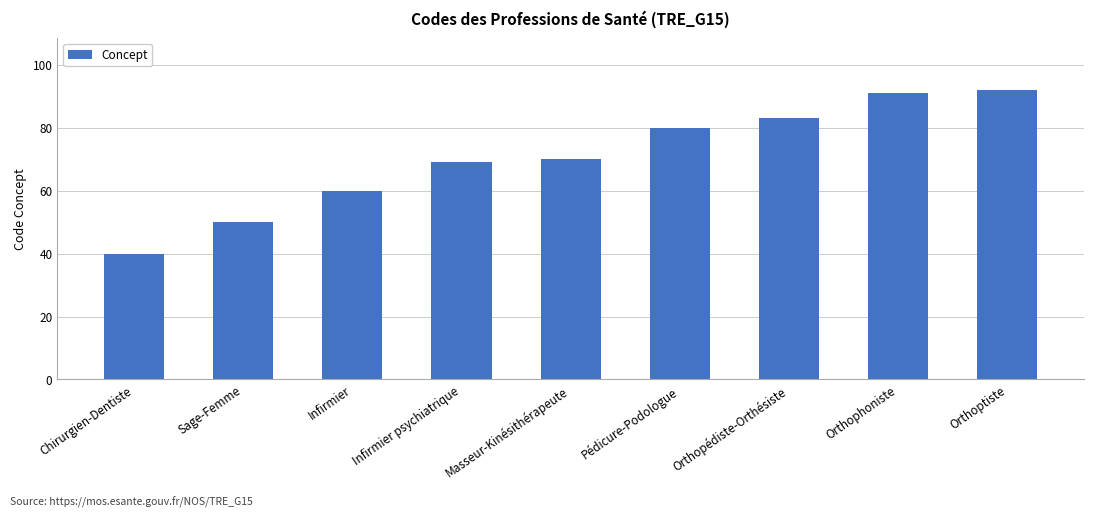

Does the chart contain any negative values?

No